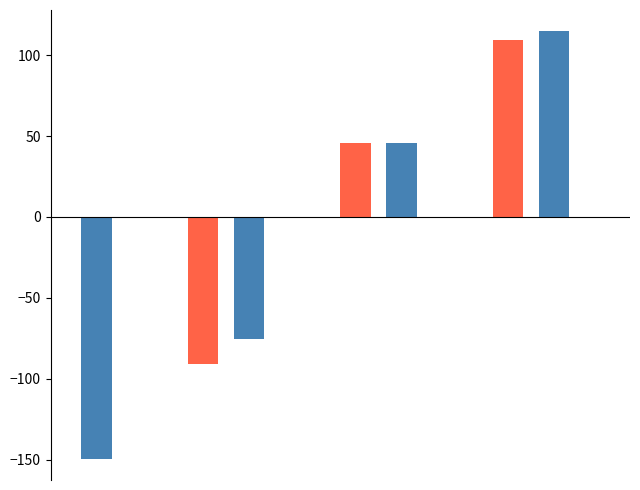

What is the maximum value shown in the chart?

114.6